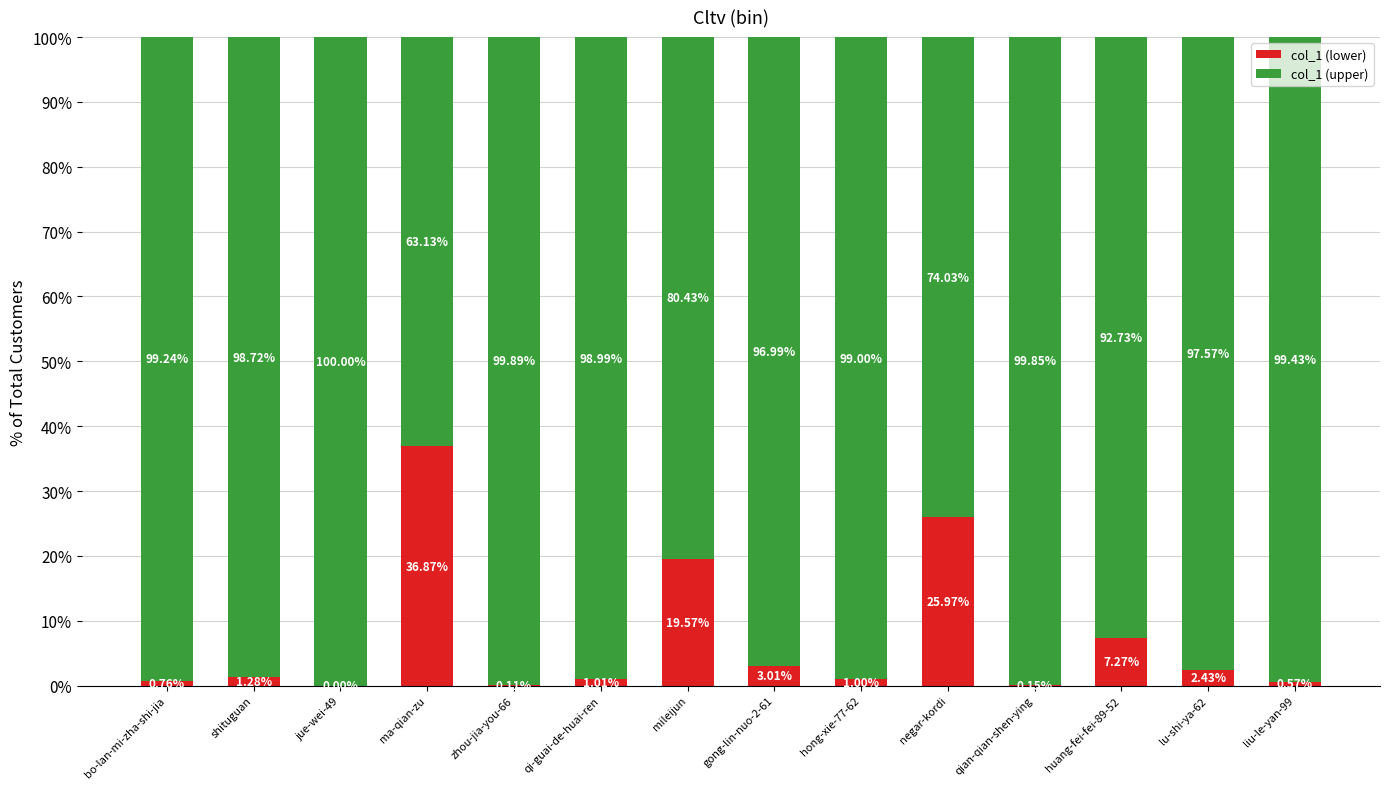

At which label is col_1 (lower) closest to 18?

mileijun